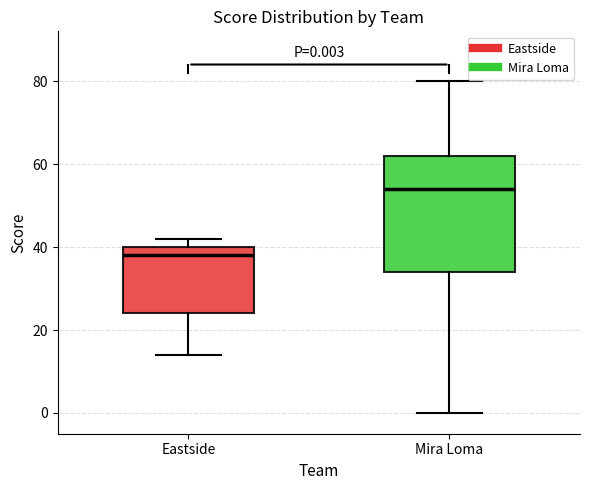

Which box's median line is the highest?

Mira Loma